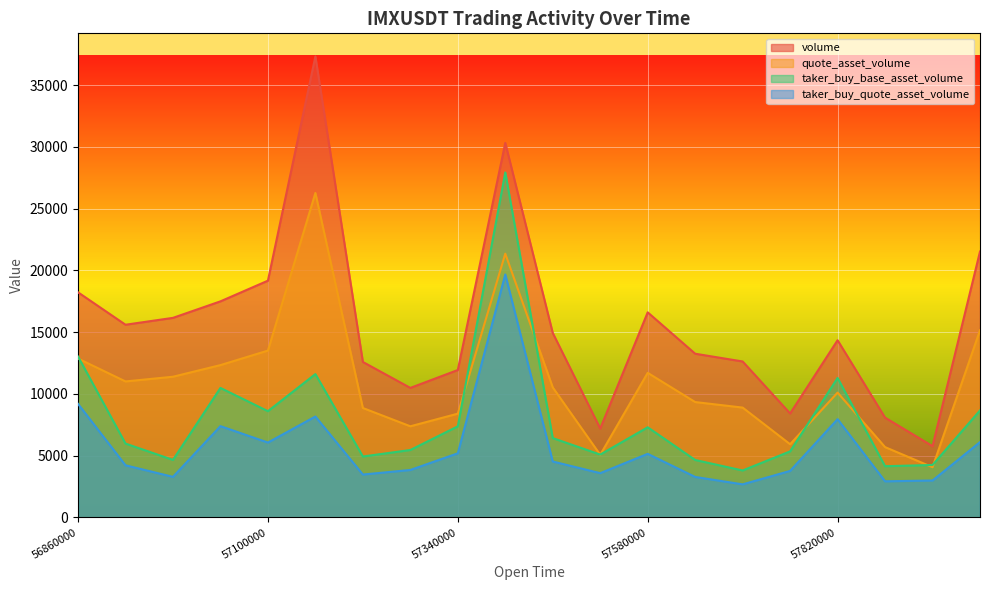

What is the value of the volume point at the 17th from the left?

14348.0